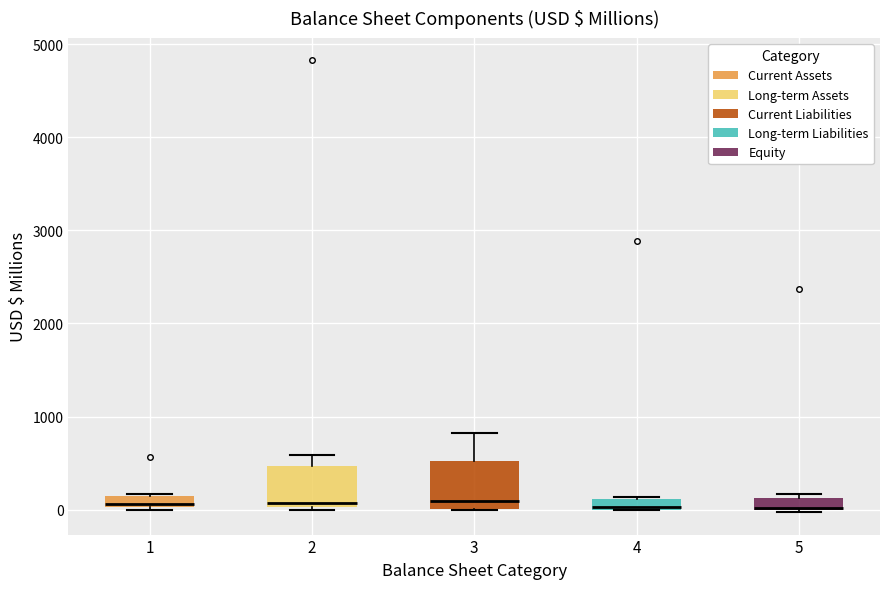

Where is the lower edge of the box at x = 3 on the y-axis? The values are not printed on the chart, so give them approximately, as read against the axis.

0